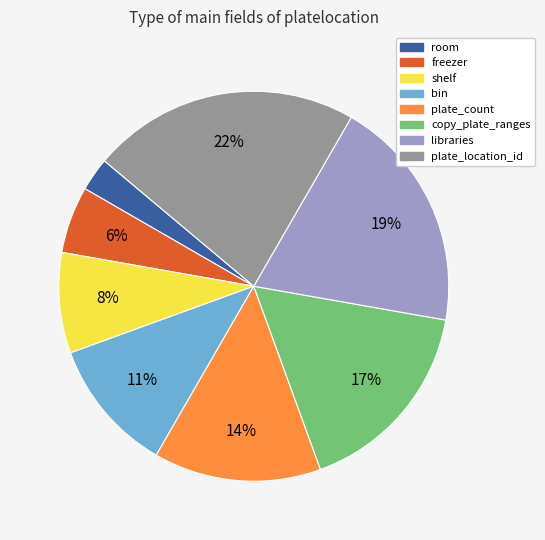

Which category has the smallest portion of the pie?

room